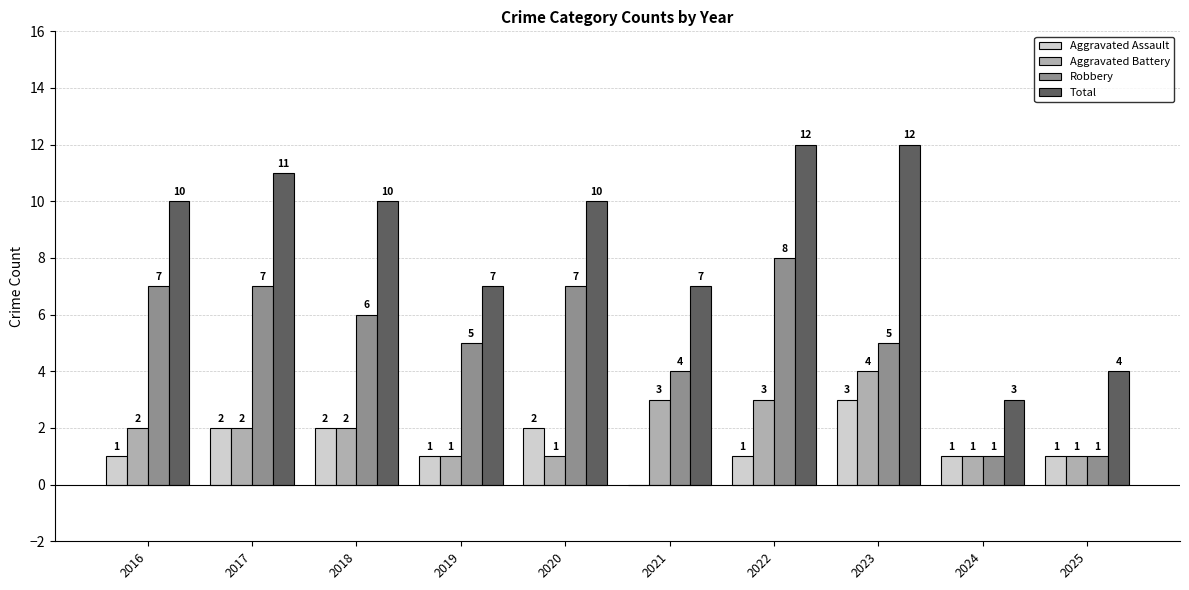

Reading left to right, what are all the values shown in this chart?

Aggravated Assault: 1	2	2	1	2	0	1	3	1	1
Aggravated Battery: 2	2	2	1	1	3	3	4	1	1
Robbery: 7	7	6	5	7	4	8	5	1	1
Total: 10	11	10	7	10	7	12	12	3	4